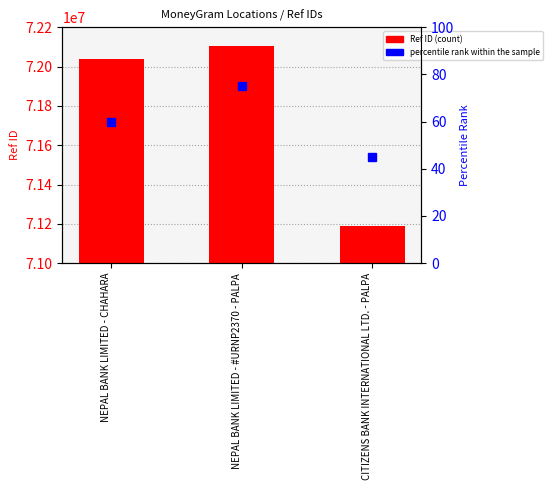

What is the sum of all values?

215332107